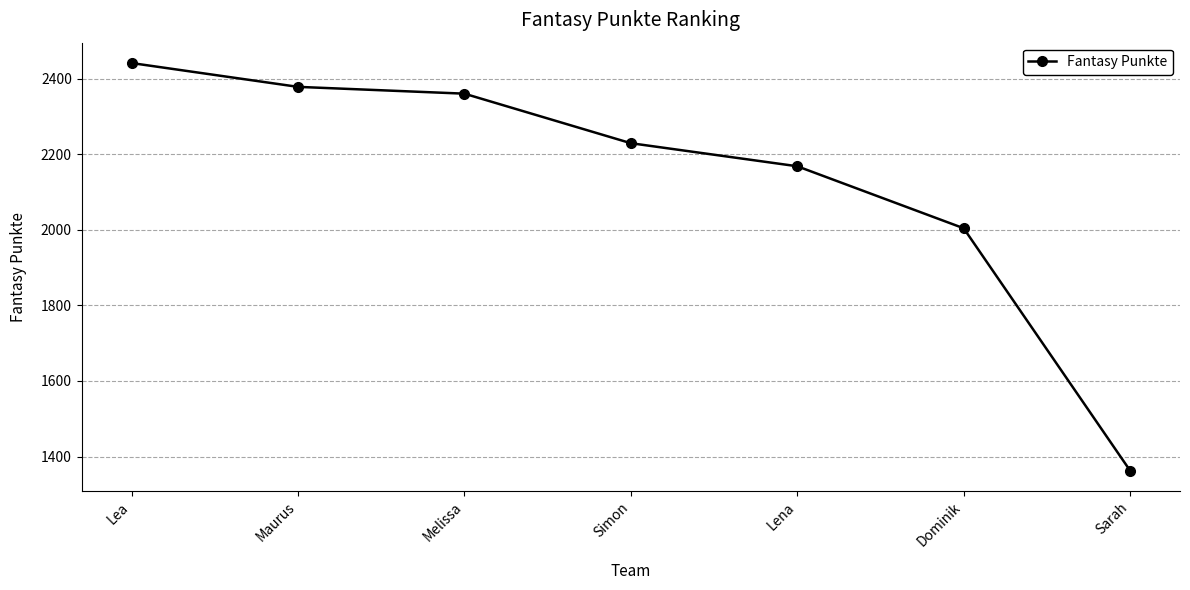

List the labels in order of value, smallest first.

Sarah, Dominik, Lena, Simon, Melissa, Maurus, Lea